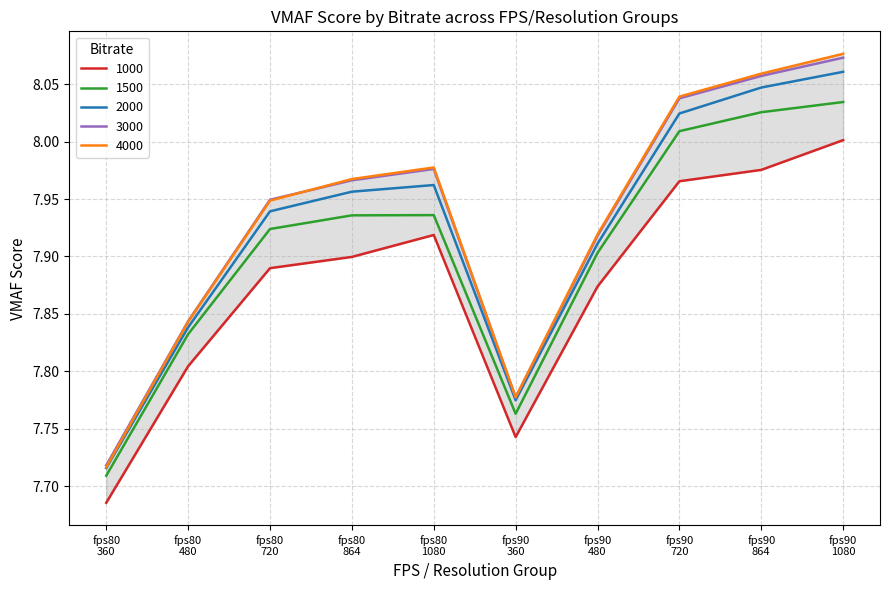

True or false: 1500 and 3000 cross at least once.

False